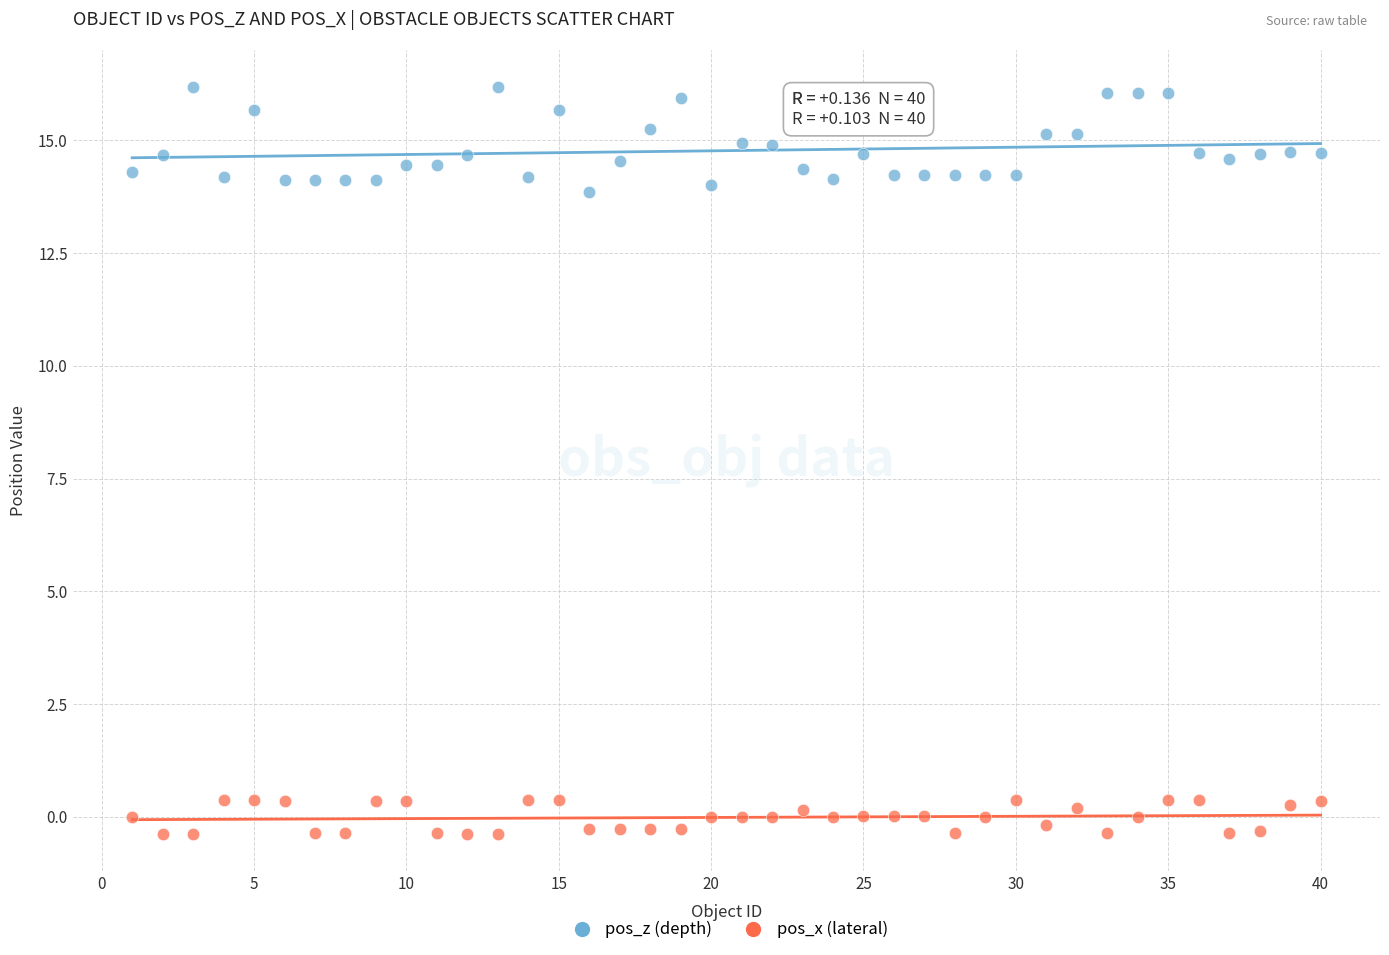

Which series reaches the minimum Y coordinate?

pos_x (lateral)